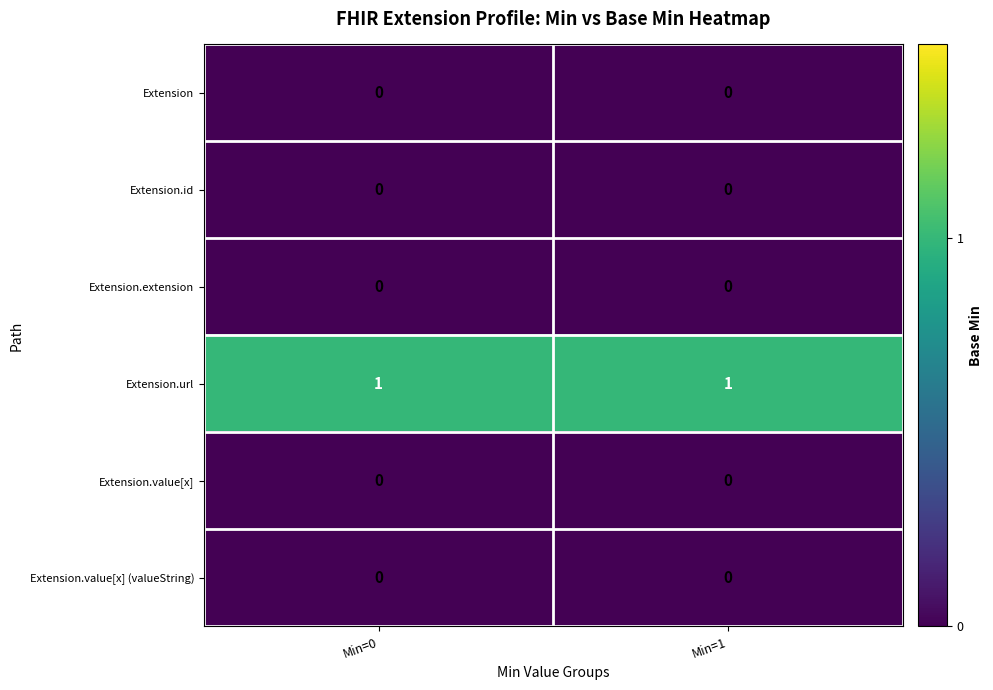

Which series has the largest total across all categories?

Extension.url